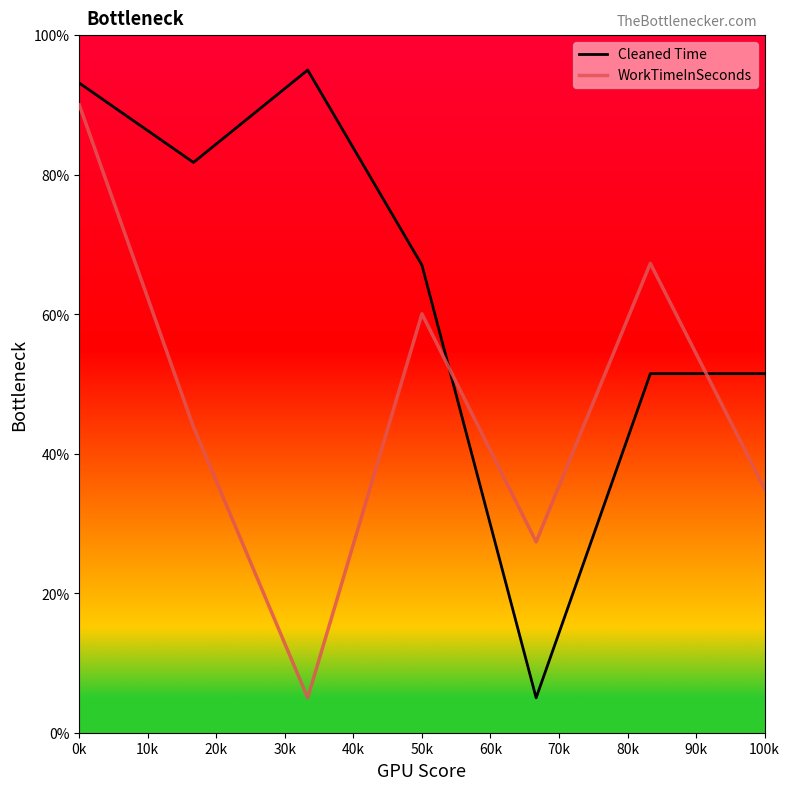

Rank the series by their average value, from lowest to highest.

WorkTimeInSeconds, Cleaned Time